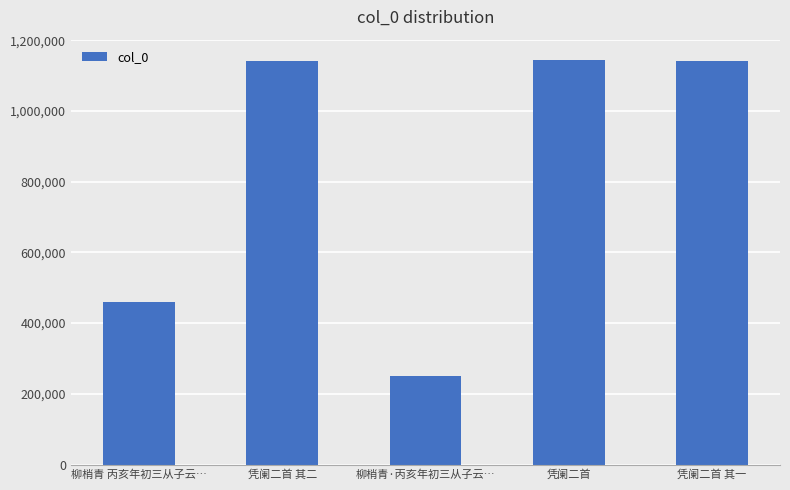

The value at 柳梢青·丙亥年初三从子云… is 251569. True or false?

True